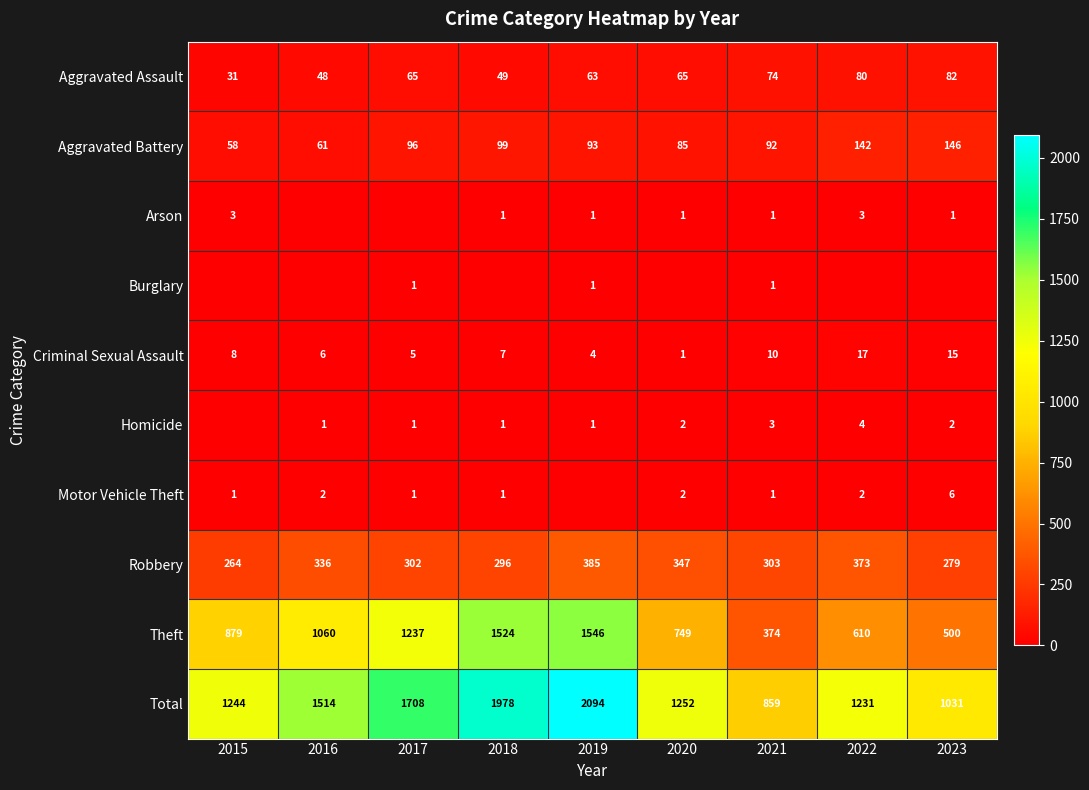

The value of Theft at 2023 is 500. True or false?

True